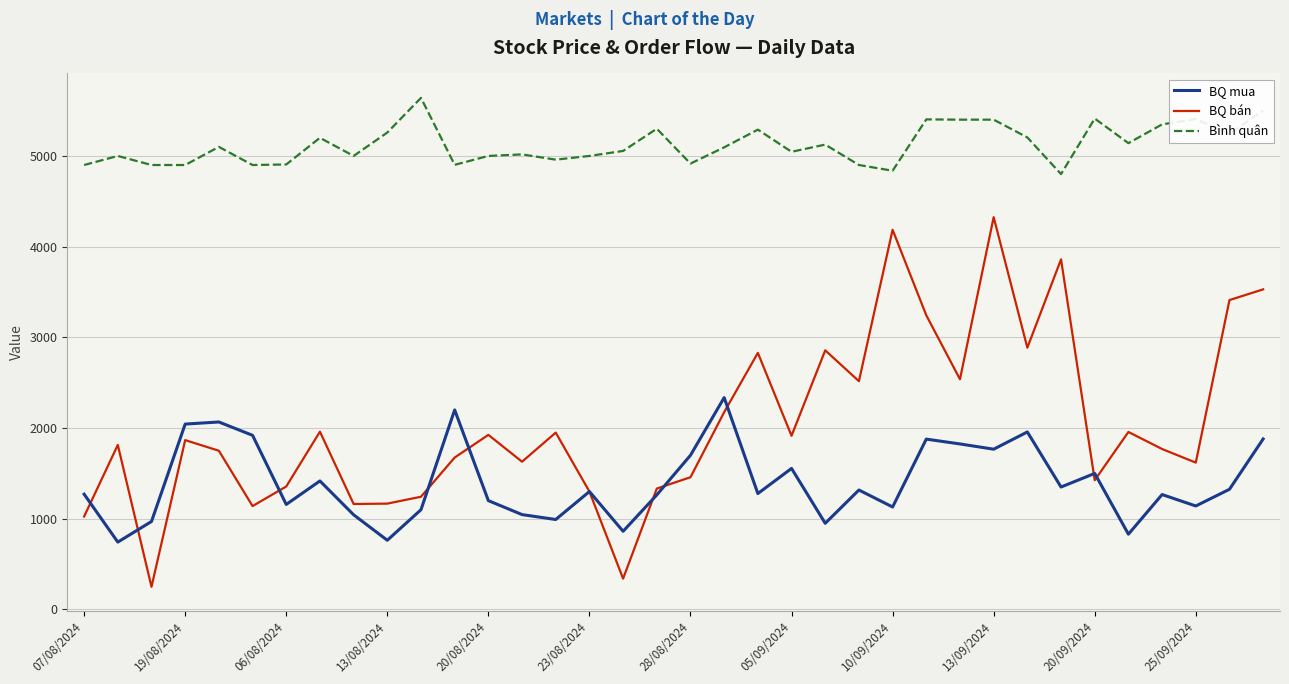

List the series in order of their overall mean, highest first.

Bình quân, BQ bán, BQ mua